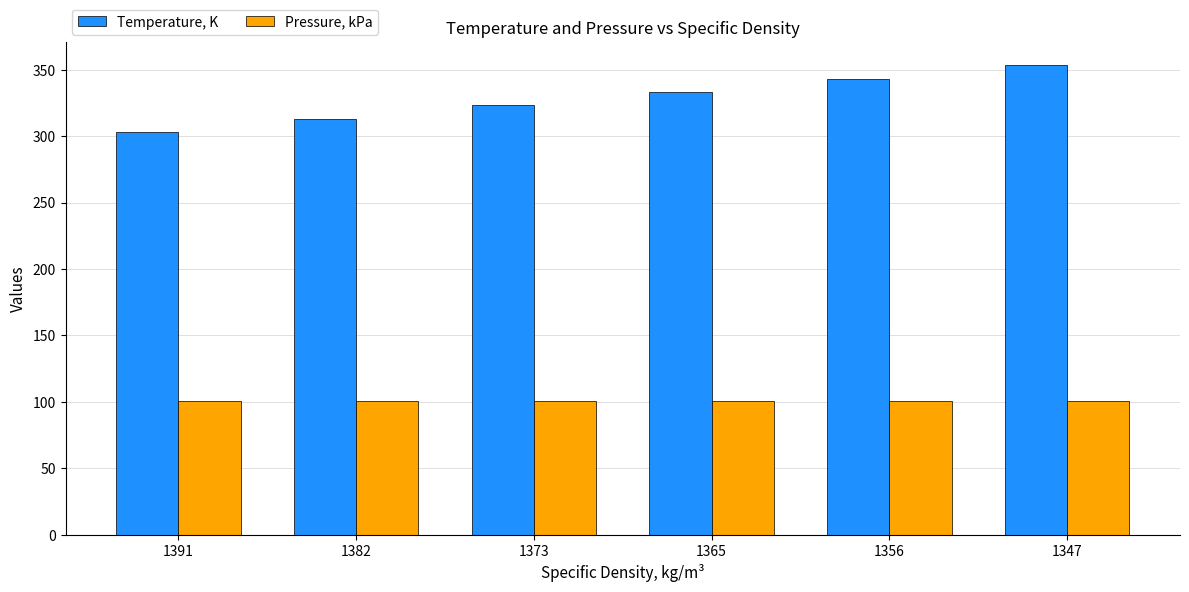

Rank the series by their average value, from highest to lowest.

Temperature, K, Pressure, kPa